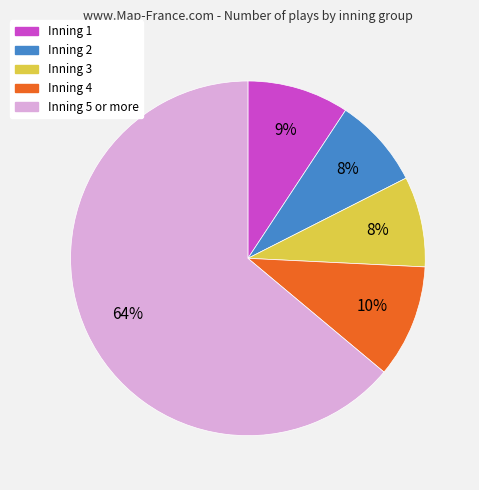

To the nearest percent, what is the average slice percentage?

20%